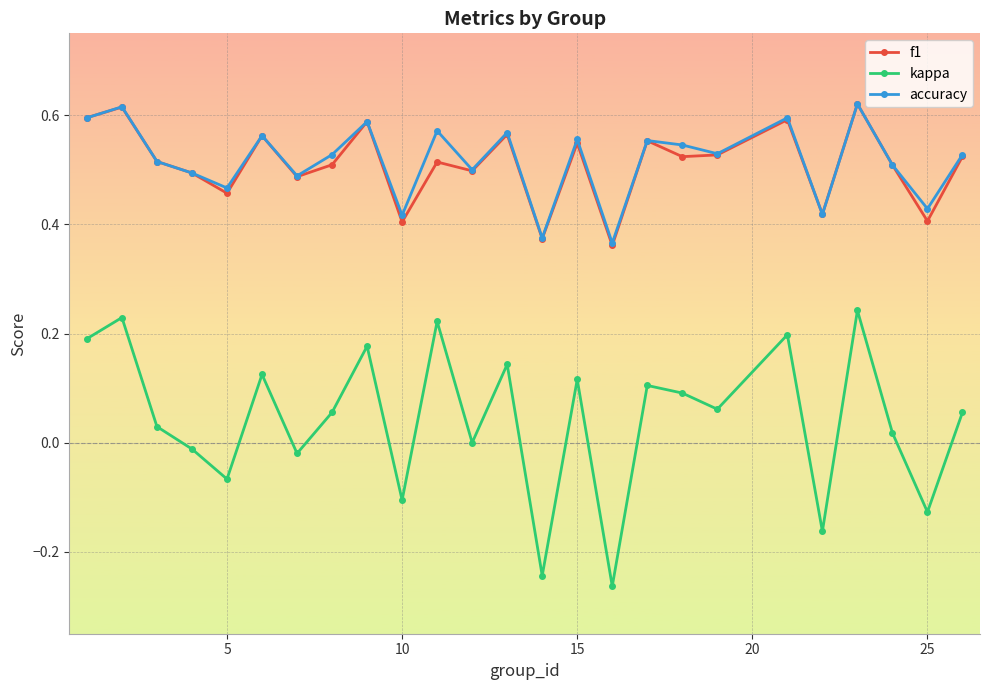

How many lines are shown in the chart?

3